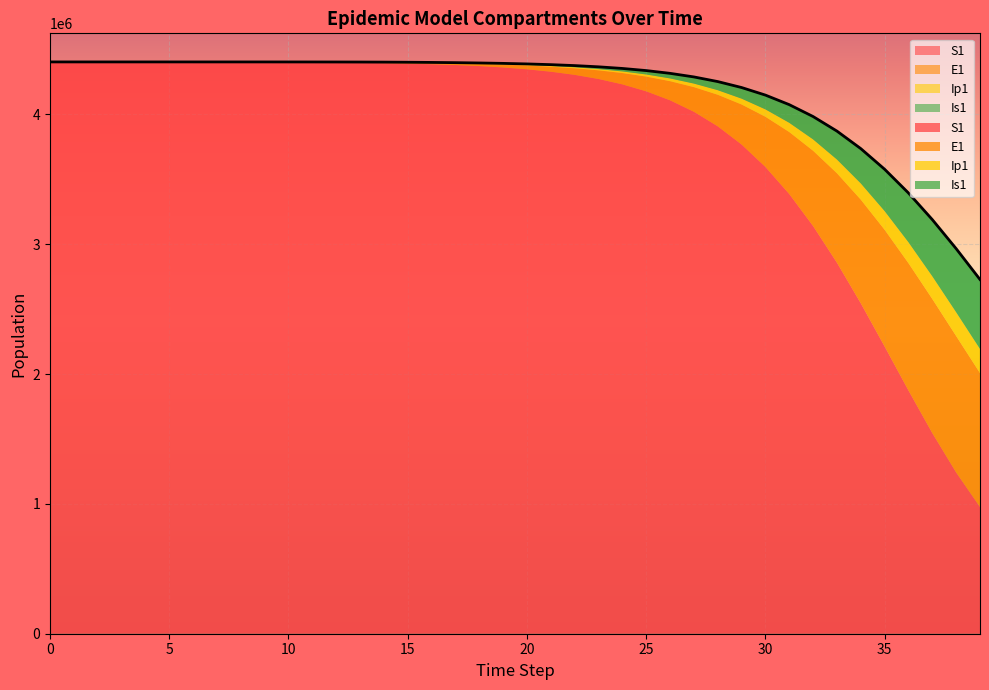

What is the spread (max minus min) of values at 2?

4403614.7